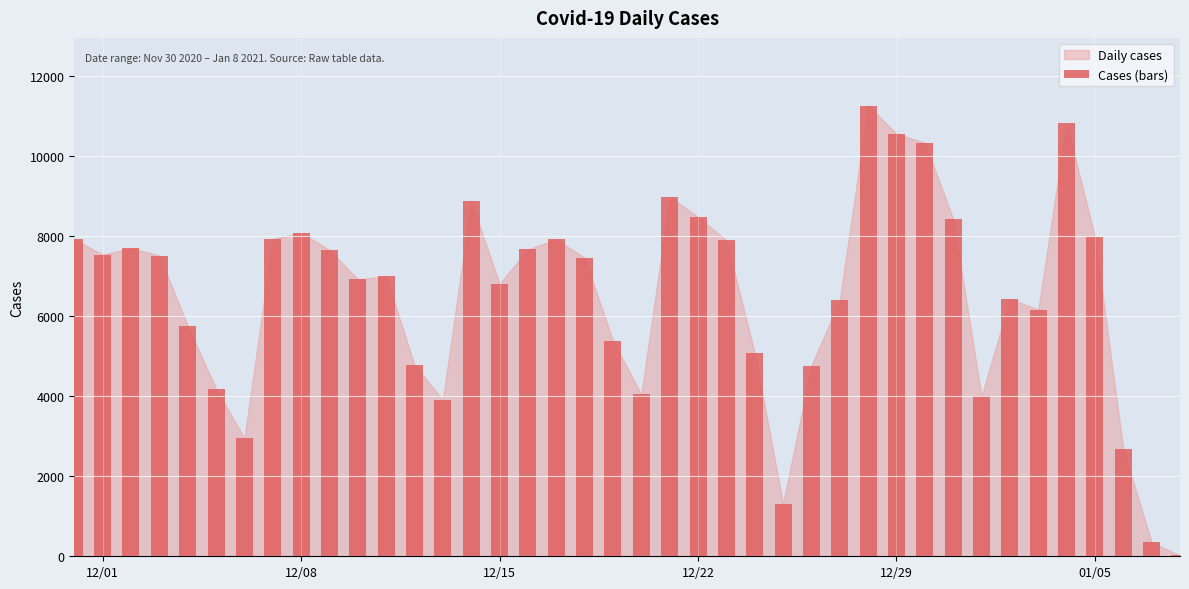

What is the maximum value shown in the chart?

11274